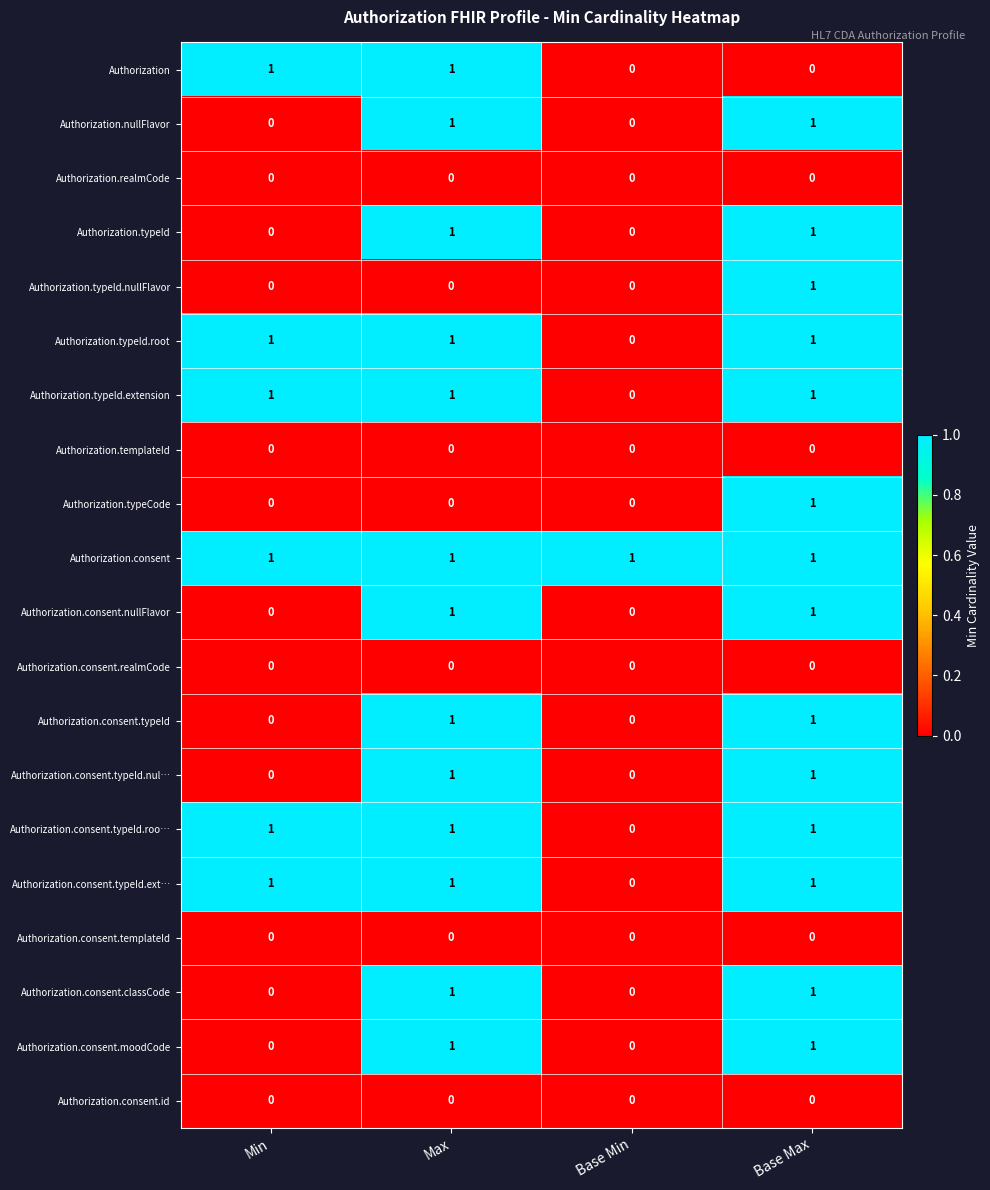

What is the total value across all series at Base Max?

14